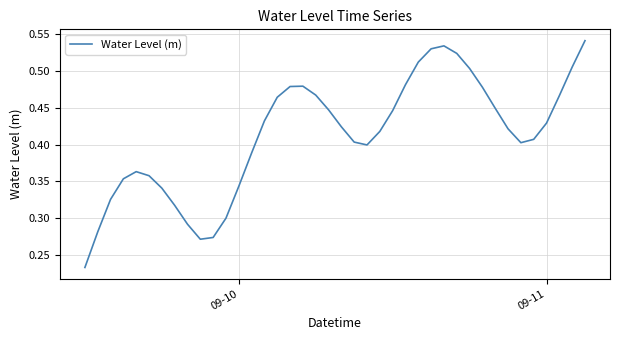

How many lines are shown in the chart?

1